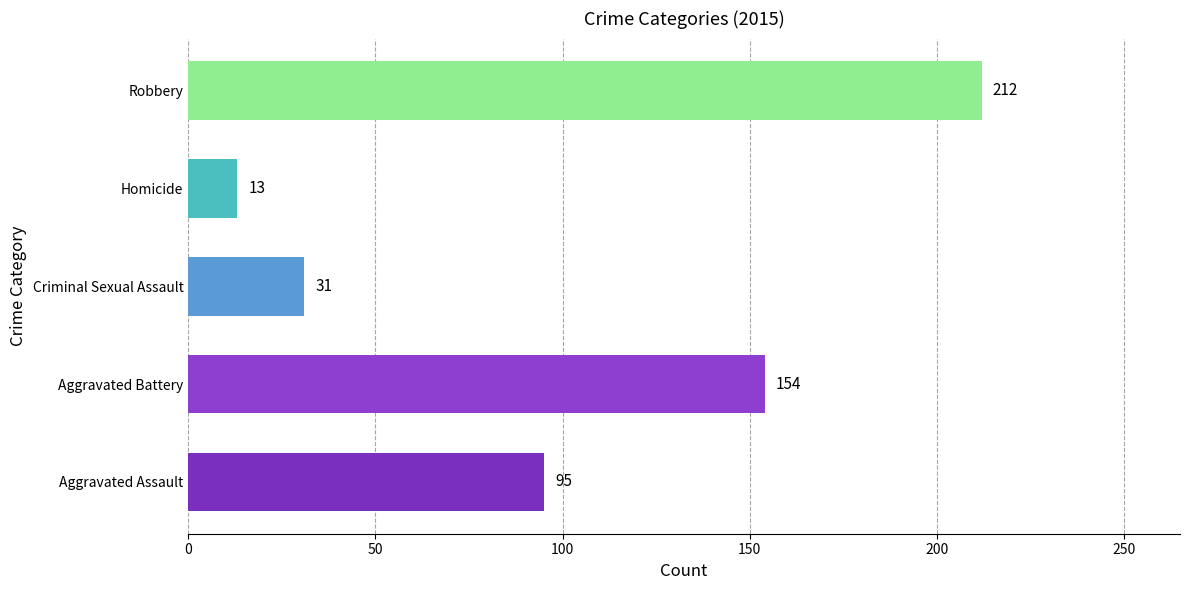

How many values are below 95?

2